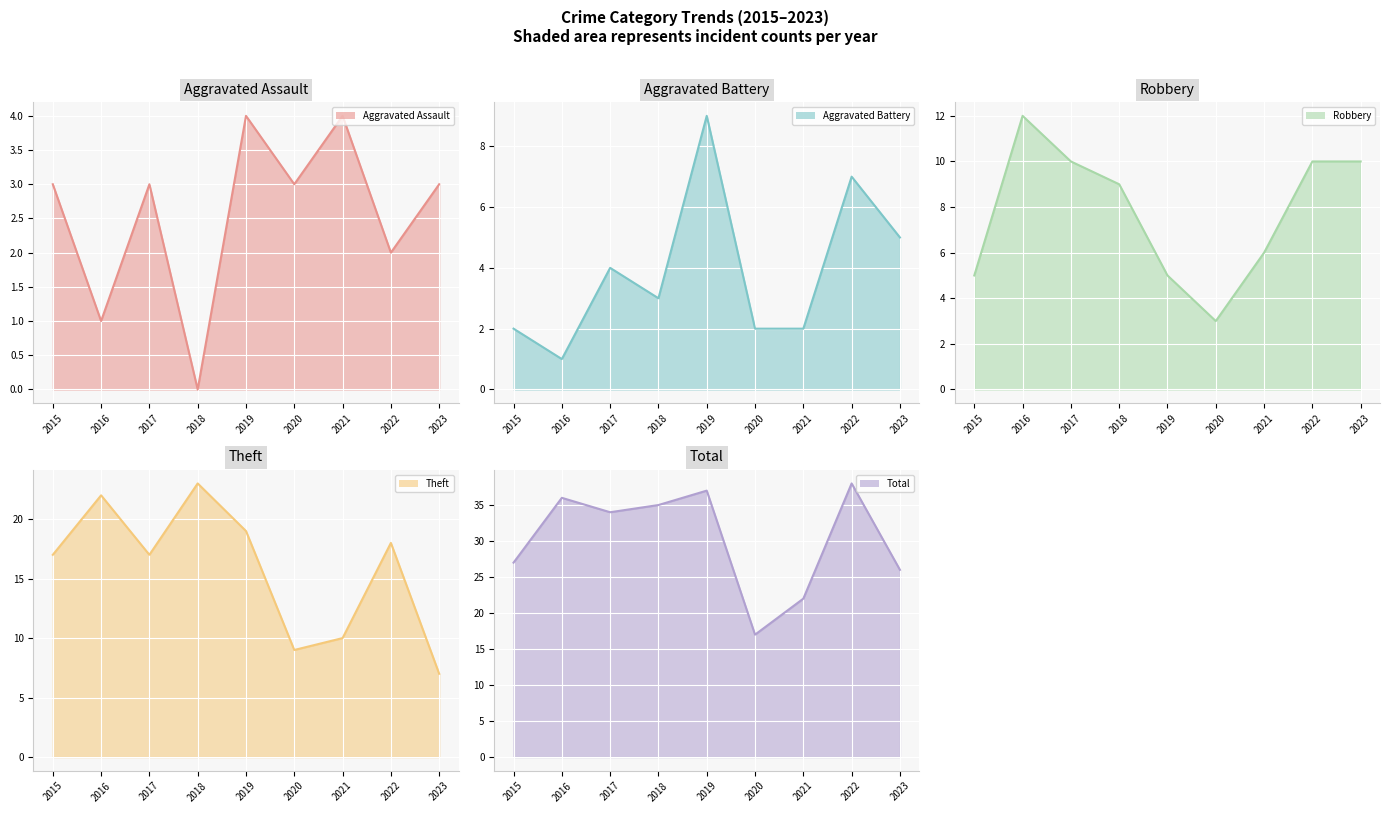

Reading left to right, transcribe all the data shown in this chart.

Aggravated Assault: 3	1	3	0	4	3	4	2	3
Aggravated Battery: 2	1	4	3	9	2	2	7	5
Robbery: 5	12	10	9	5	3	6	10	10
Theft: 17	22	17	23	19	9	10	18	7
Total: 27	36	34	35	37	17	22	38	26